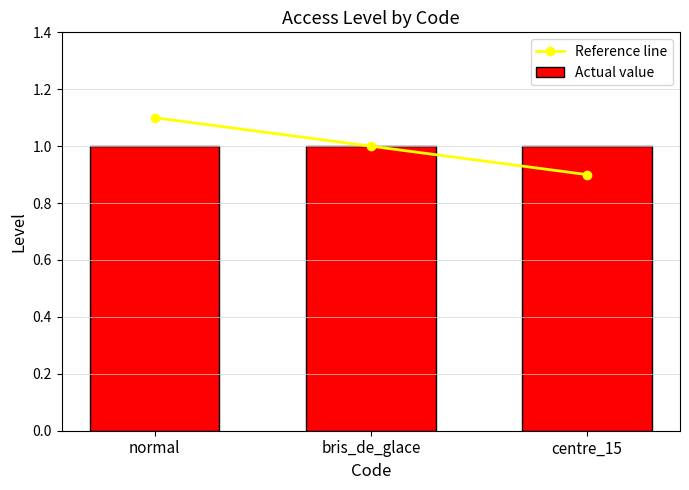

At how many categories does at least one series exceed 0?

3